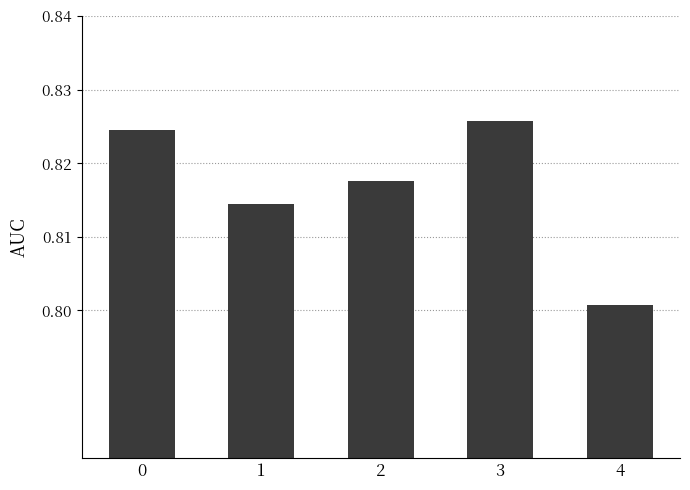

The chart shows a value of 0.4 at 2. True or false?

False